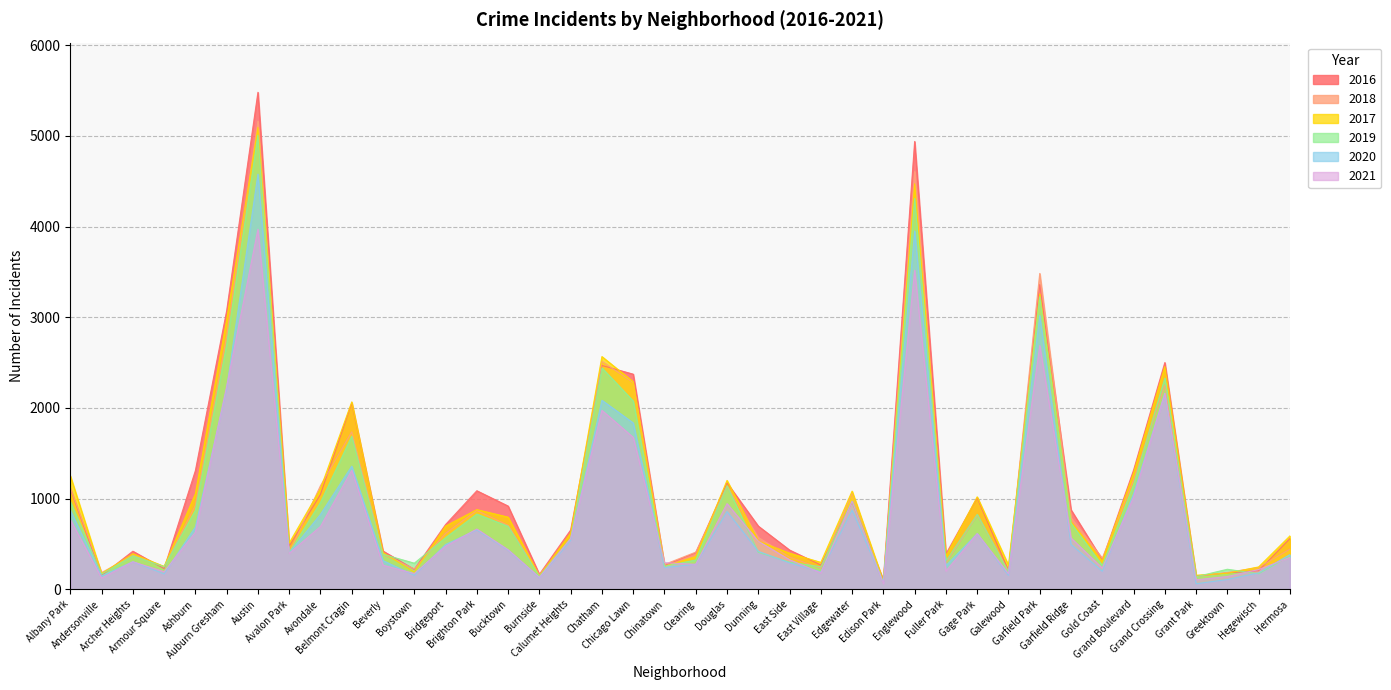

At which category does 2020 reach its first local peak?

Archer Heights